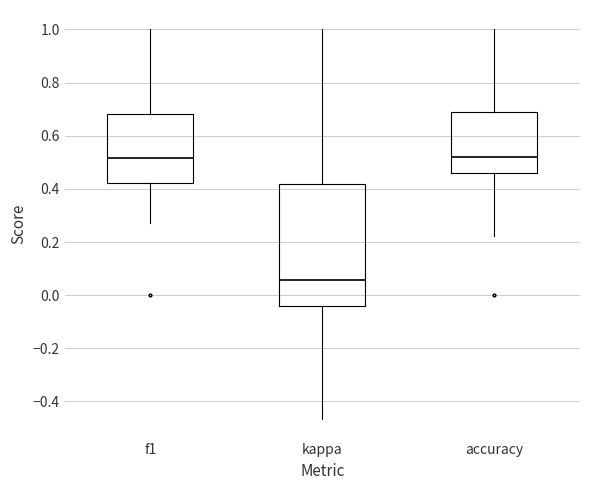

Which box is the tallest, from its lower edge to its upper edge?

kappa